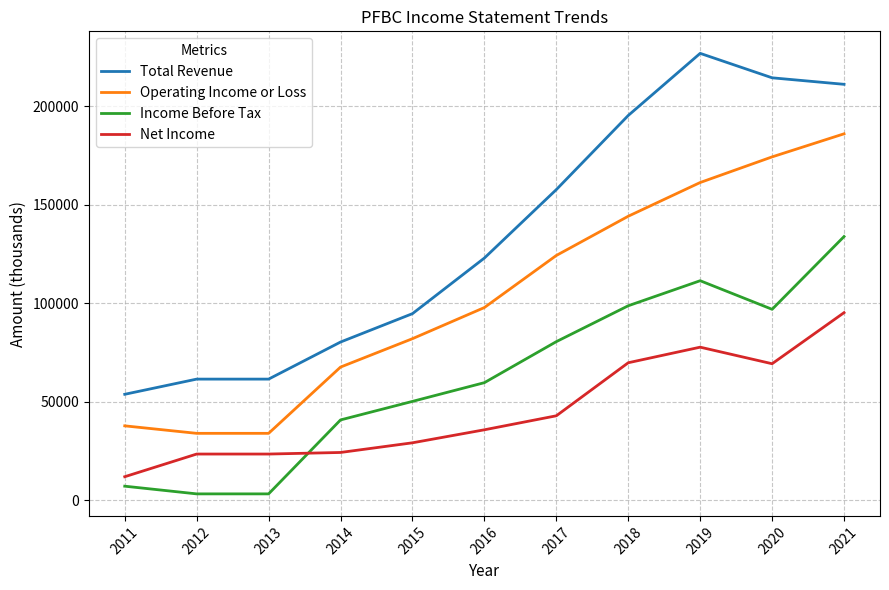

What are all the series names shown in the legend?

Total Revenue, Operating Income or Loss, Income Before Tax, Net Income